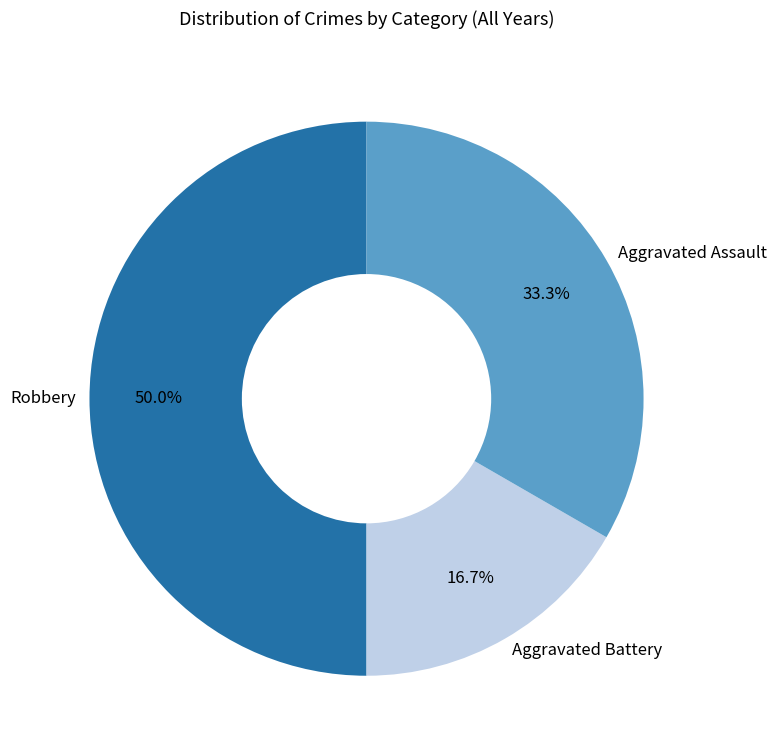

How many slices are in this pie chart?

3